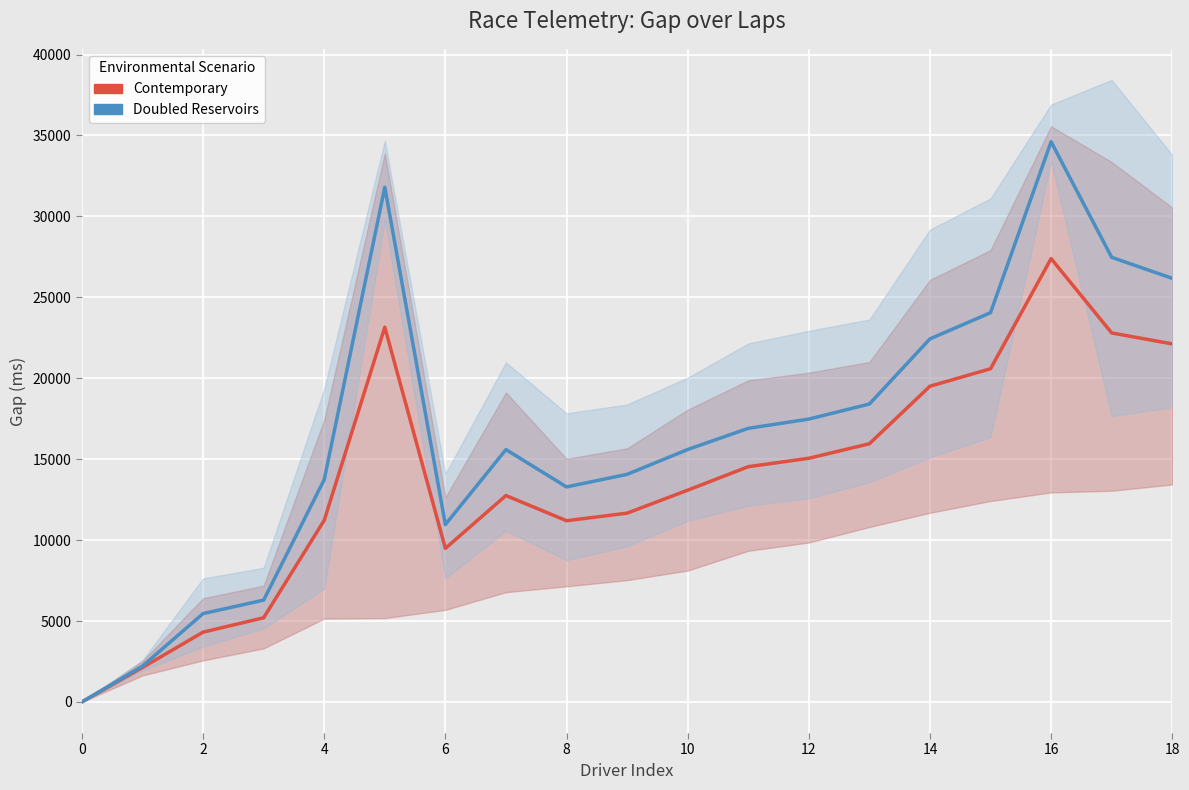

What is the maximum value shown in the chart?

34609.0